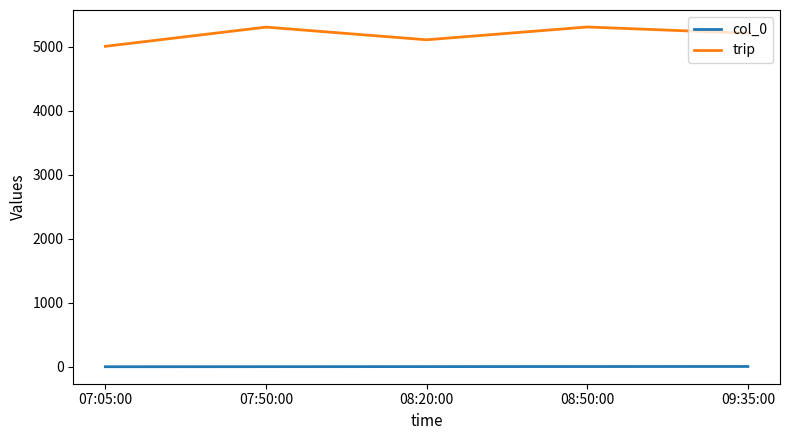

What position from the right is 08:20:00?

3